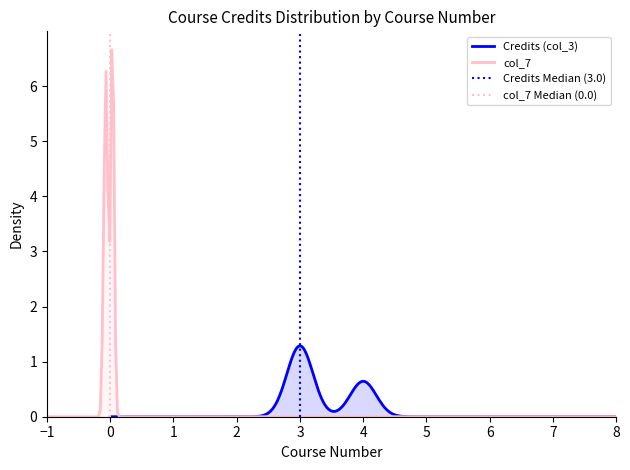

True or false: Credits (col_3) has a value of 3 at 276.

True